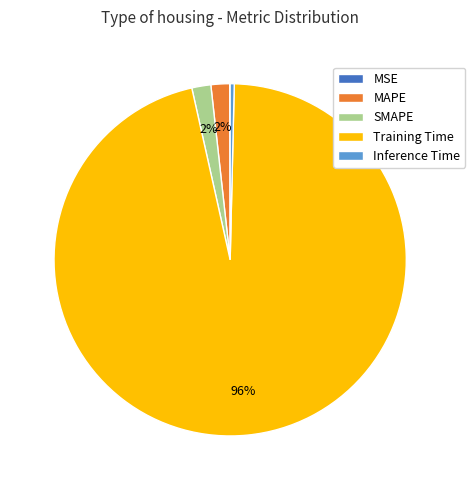

The Inference Time slice represents 7% of the pie. True or false?

False